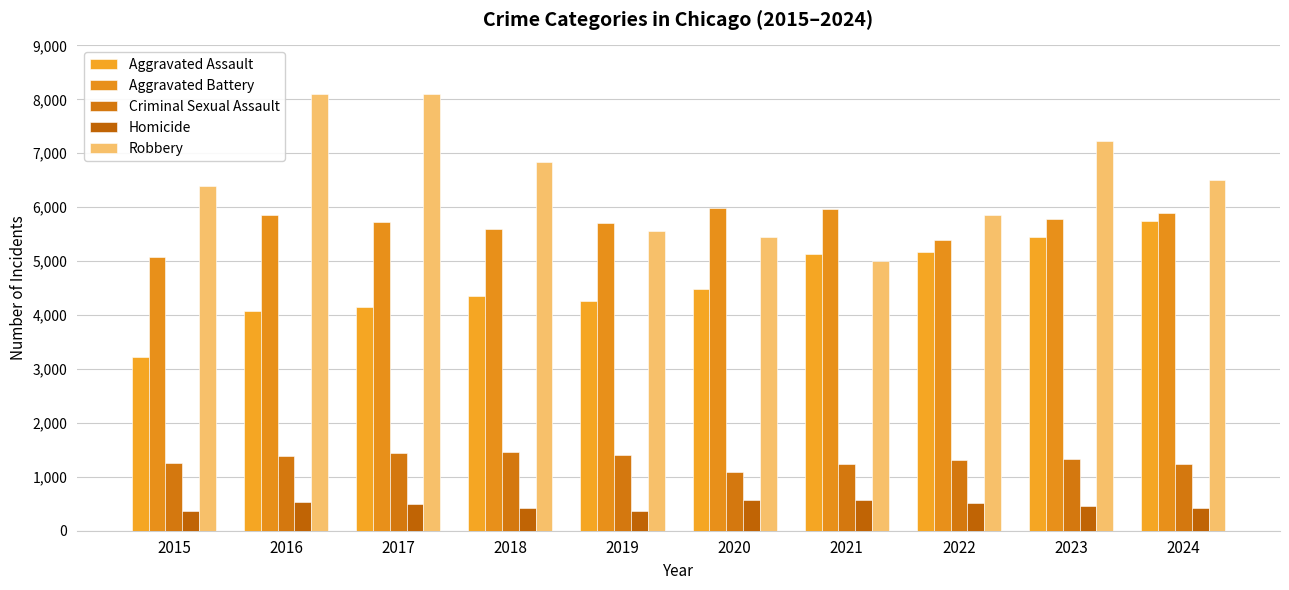

Rank the series by their maximum value, from lowest to highest.

Homicide, Criminal Sexual Assault, Aggravated Assault, Aggravated Battery, Robbery